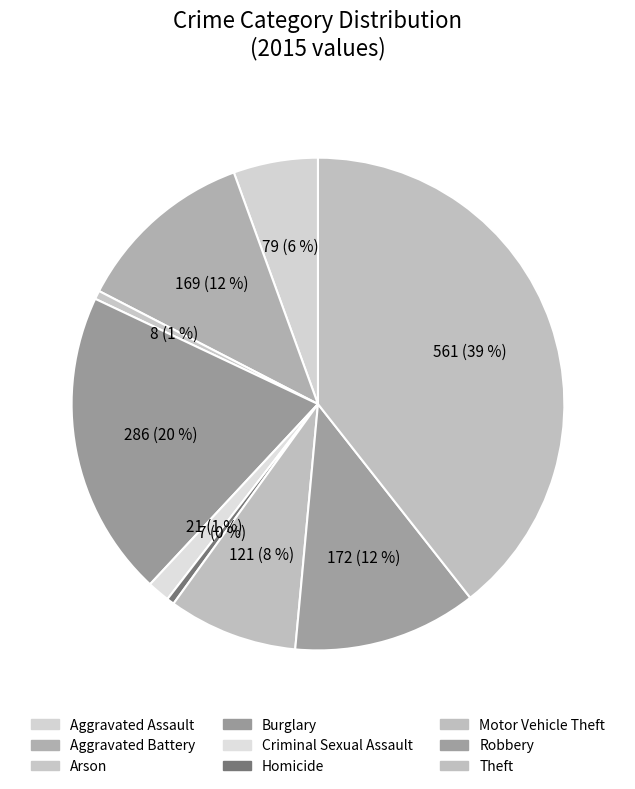

What percentage is the Aggravated Assault slice, to the nearest percent?

6%